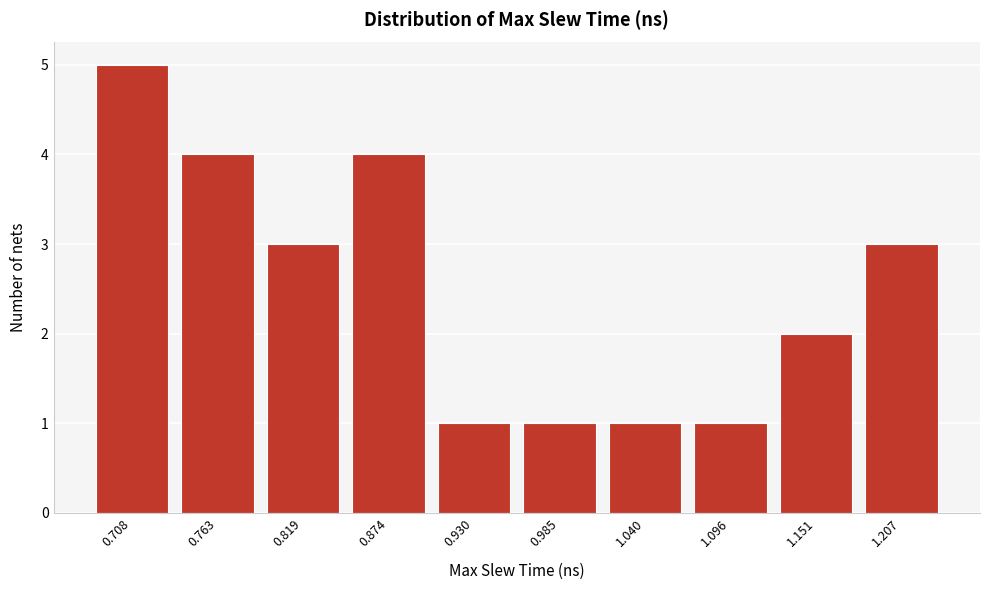

Reading left to right, extract all data points from this chart.

5	4	3	4	1	1	1	1	2	3